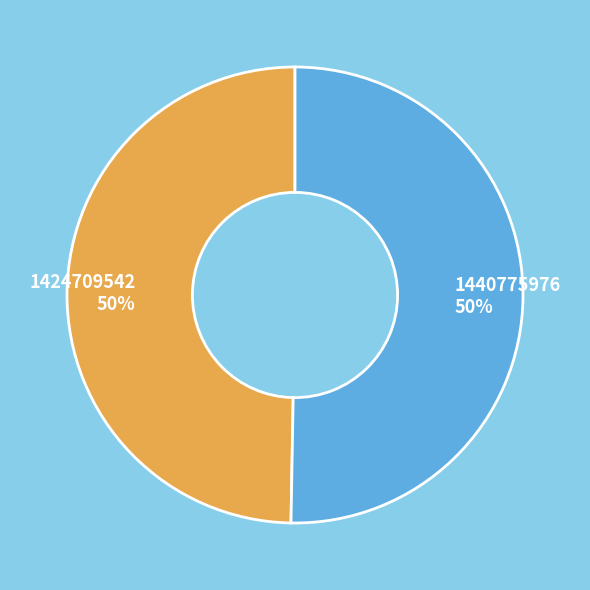

Between 1440775976 and 1424709542, which is larger?

1440775976